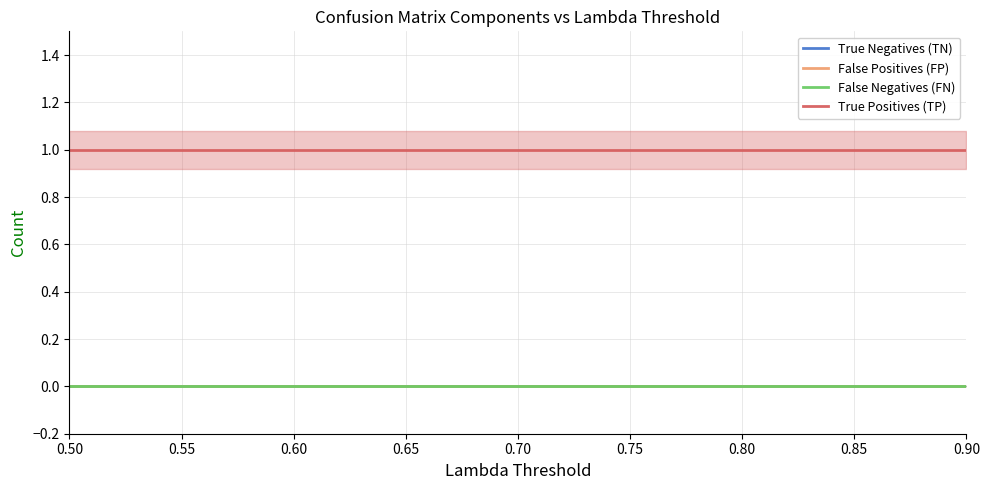

At how many categories does at least one series exceed 0?

9